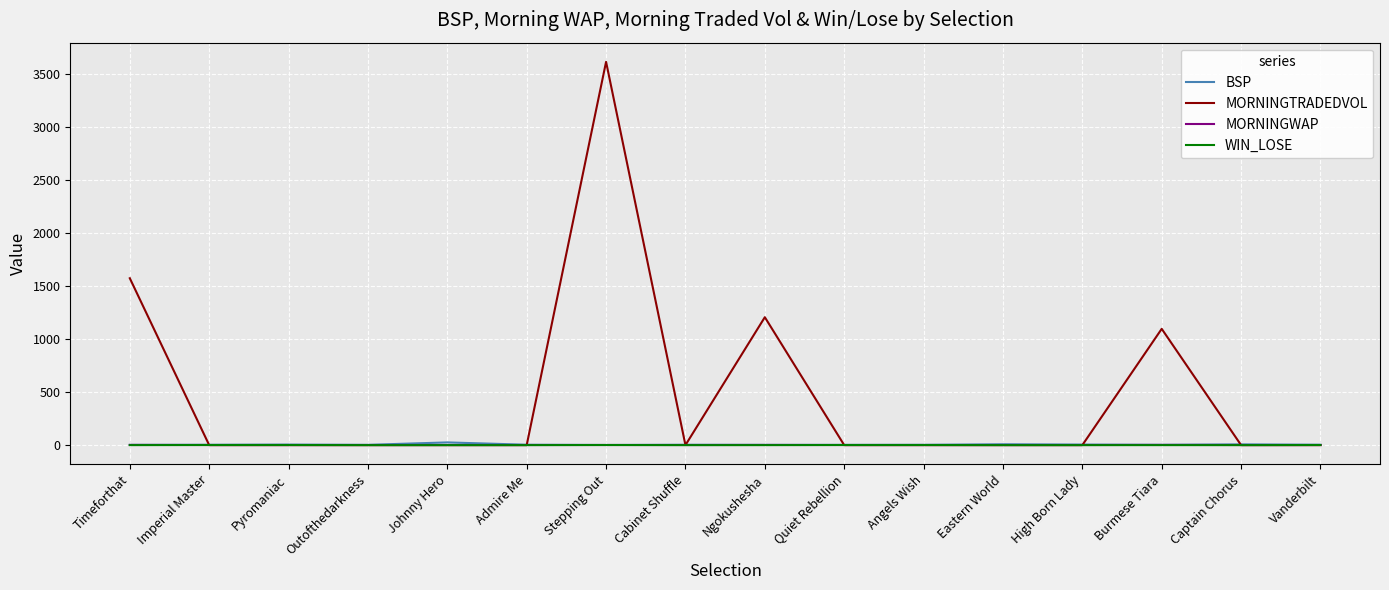

What is the average value of the MORNINGWAP series?

1.1